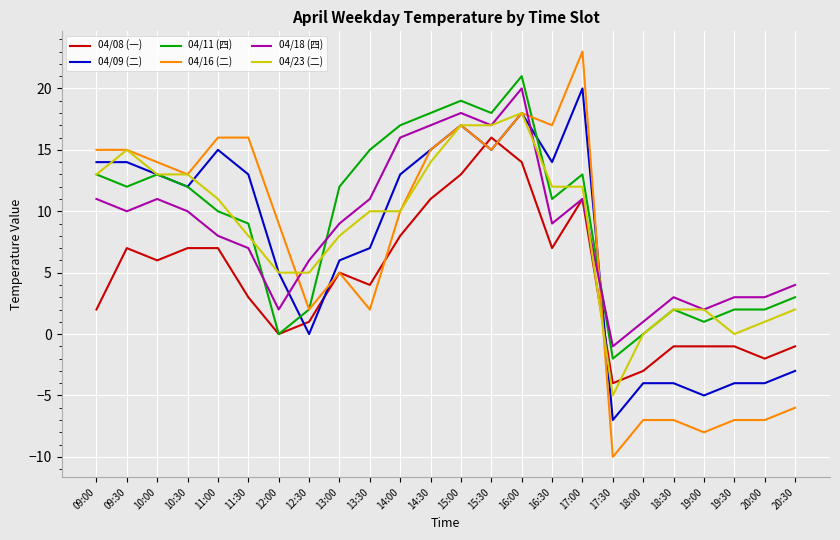

Is the value of 04/18 (四) at 09:30 greater than the value of 04/08 (一) at 12:30?

Yes